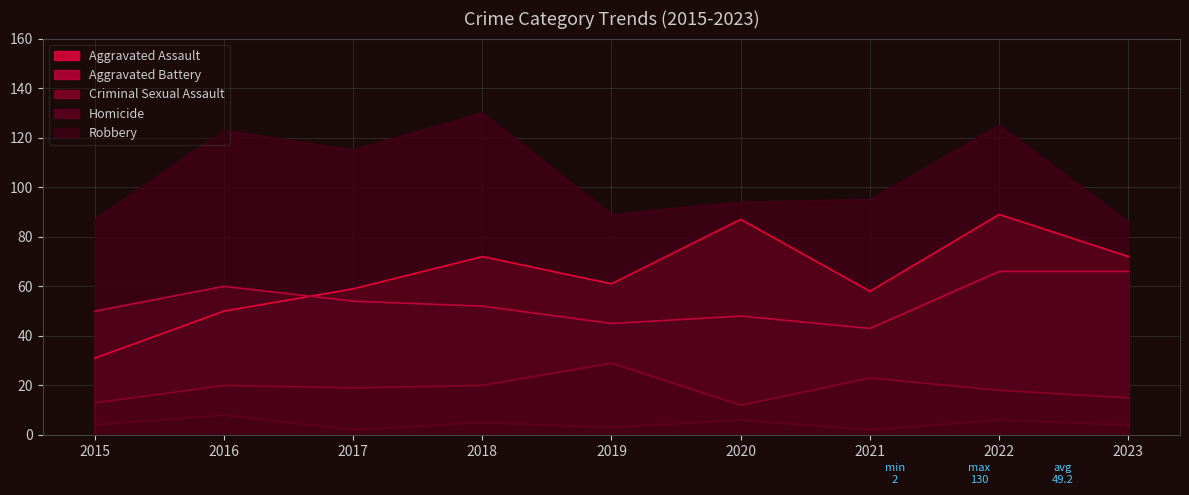

Reading left to right, extract all data points from this chart.

Aggravated Assault: 2015=31	2016=50	2017=59	2018=72	2019=61	2020=87	2021=58	2022=89	2023=72
Aggravated Battery: 2015=50	2016=60	2017=54	2018=52	2019=45	2020=48	2021=43	2022=66	2023=66
Criminal Sexual Assault: 2015=13	2016=20	2017=19	2018=20	2019=29	2020=12	2021=23	2022=18	2023=15
Homicide: 2015=4	2016=8	2017=2	2018=5	2019=3	2020=6	2021=2	2022=6	2023=4
Robbery: 2015=87	2016=123	2017=115	2018=130	2019=89	2020=94	2021=95	2022=125	2023=86